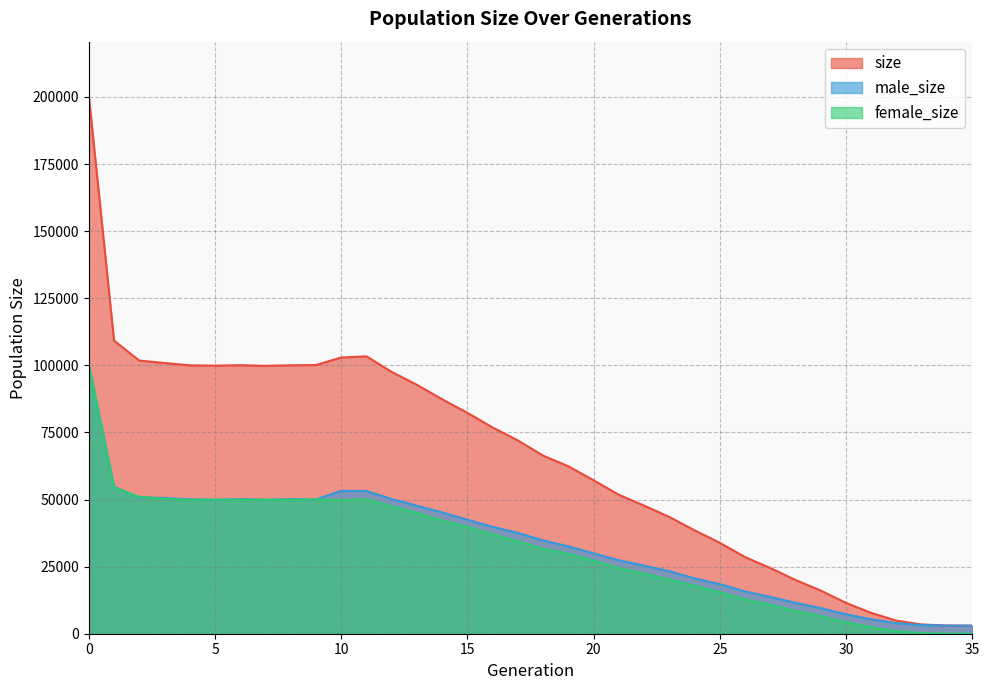

At which category does male_size reach its first local valley?

5